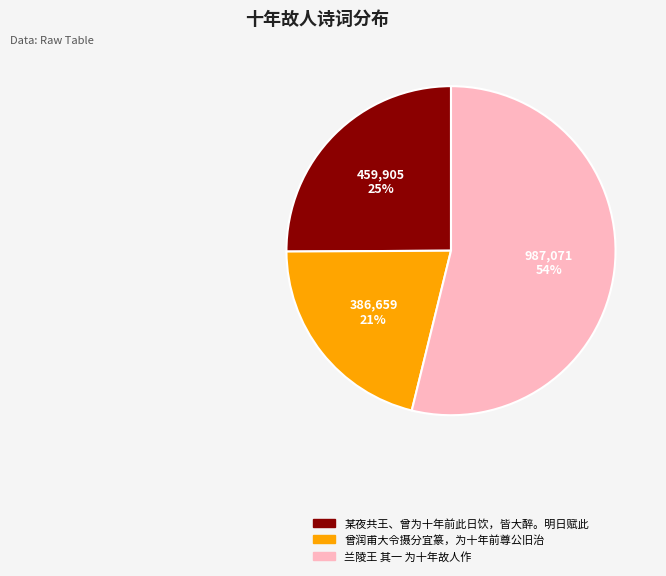

To the nearest percent, what is the difference between the 兰陵王 其一 为十年故人作 and 曾润甫大令摄分宜篆，为十年前尊公旧治 slice percentages?

33%